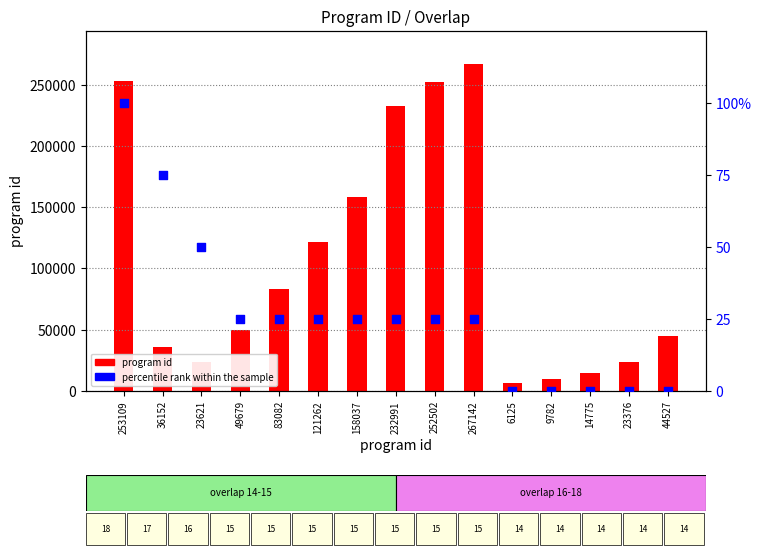

Which series has the largest Y range (max minus min)?

program id